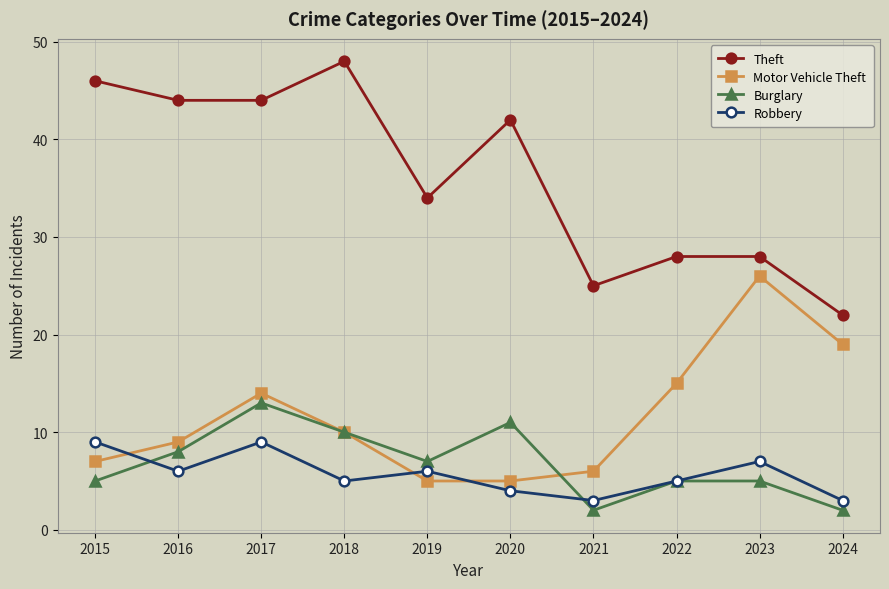

Count the number of categories in the chart.

10